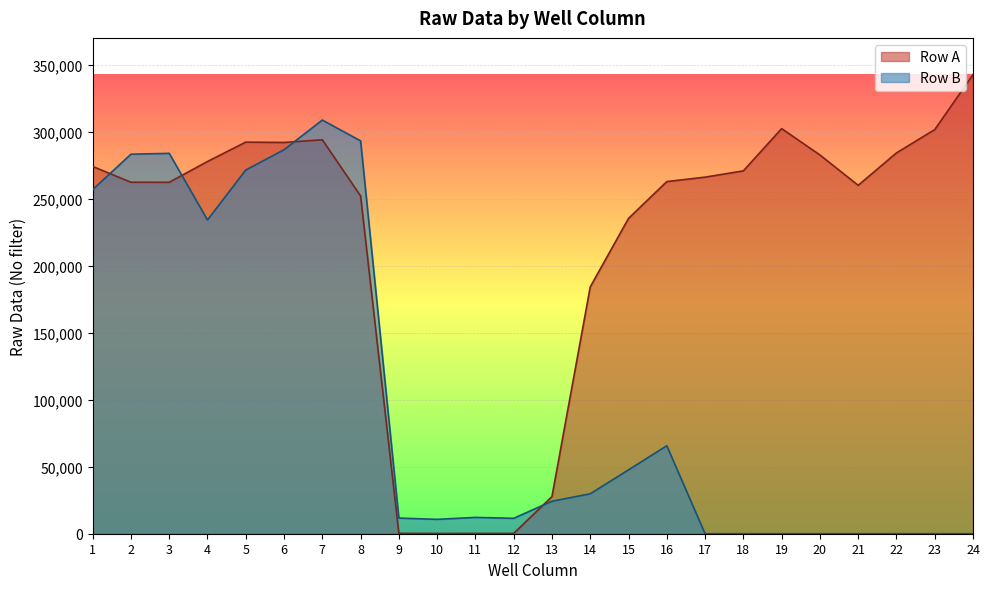

Which series ends up on top after the final intersection of Row B and Row A?

Row A